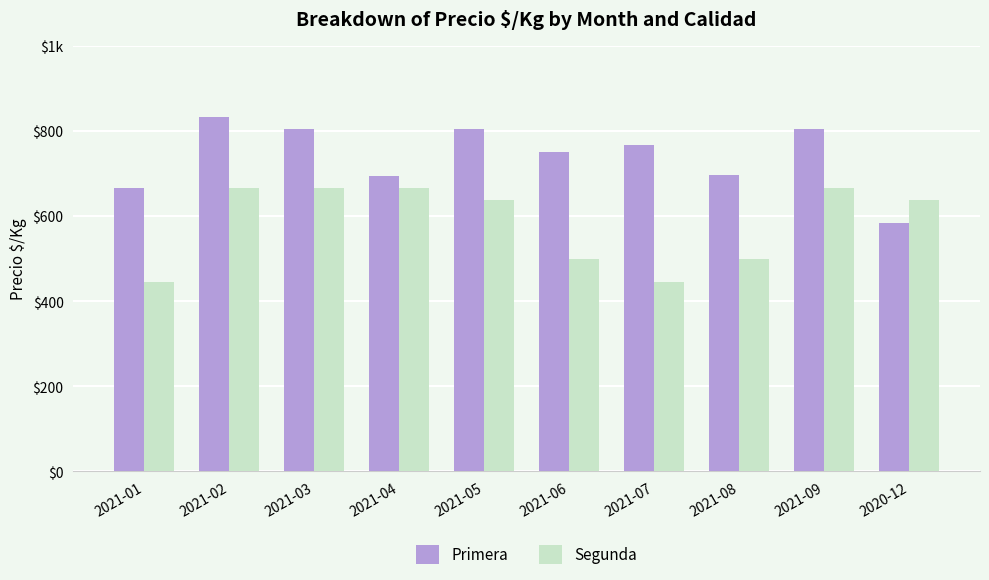

What are all the series names shown in the legend?

Primera, Segunda